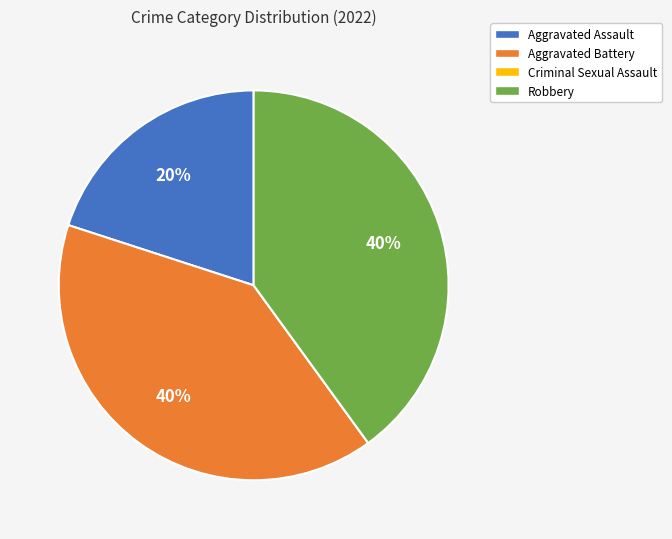

What percentage is the Aggravated Assault slice, to the nearest percent?

20%